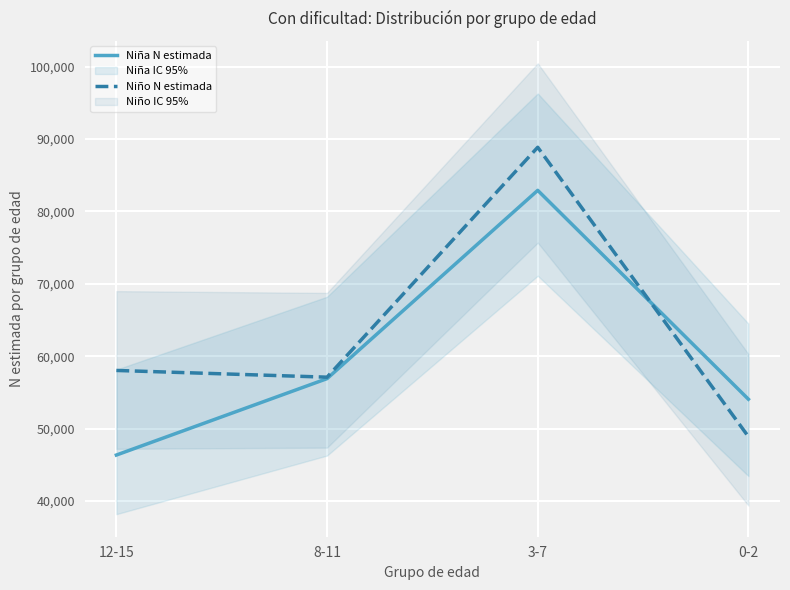

What is the difference between the maximum and second lowest values in the Niña N estimada series?

28851